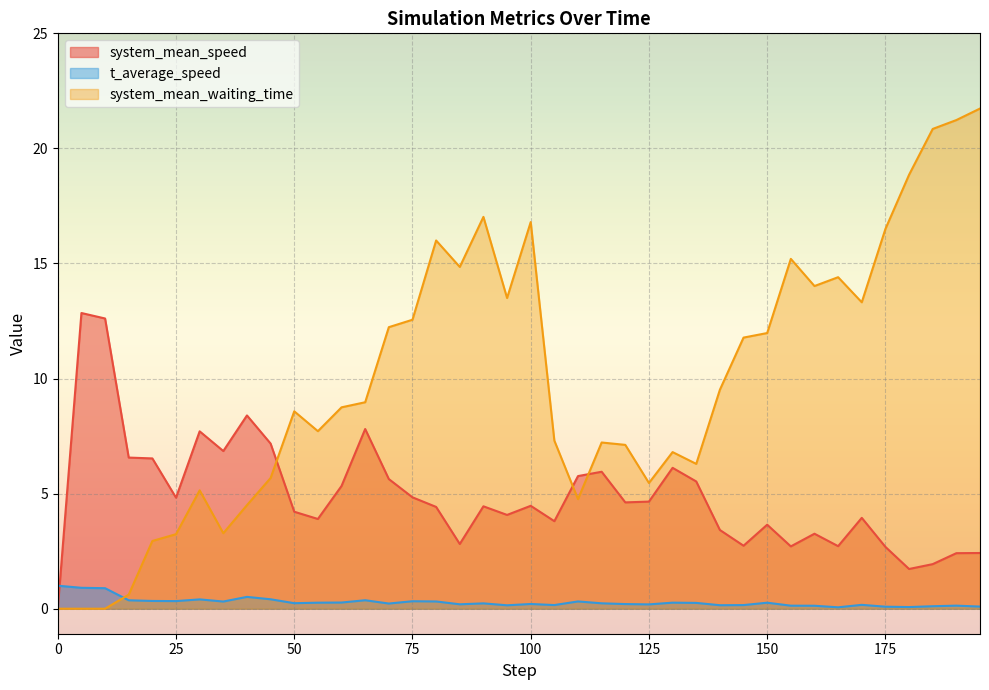

What is the value of the t_average_speed point at the 15th from the left?

0.2